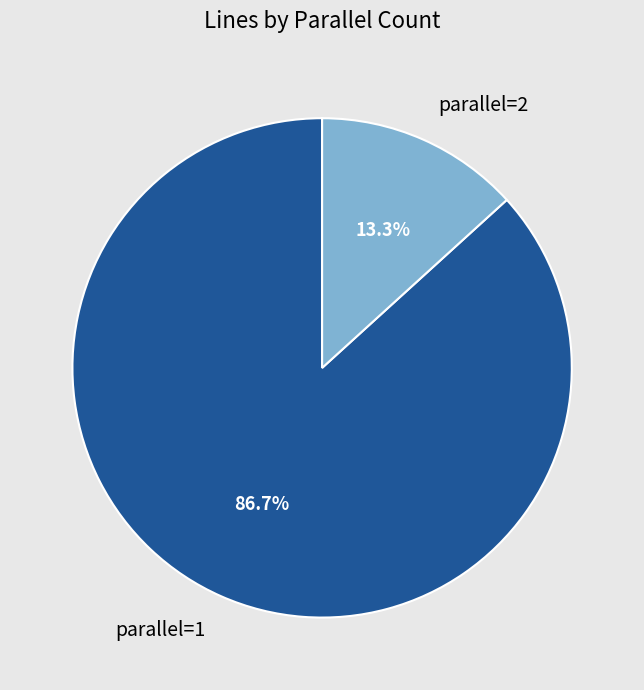

Which category has the smallest portion of the pie?

parallel=2